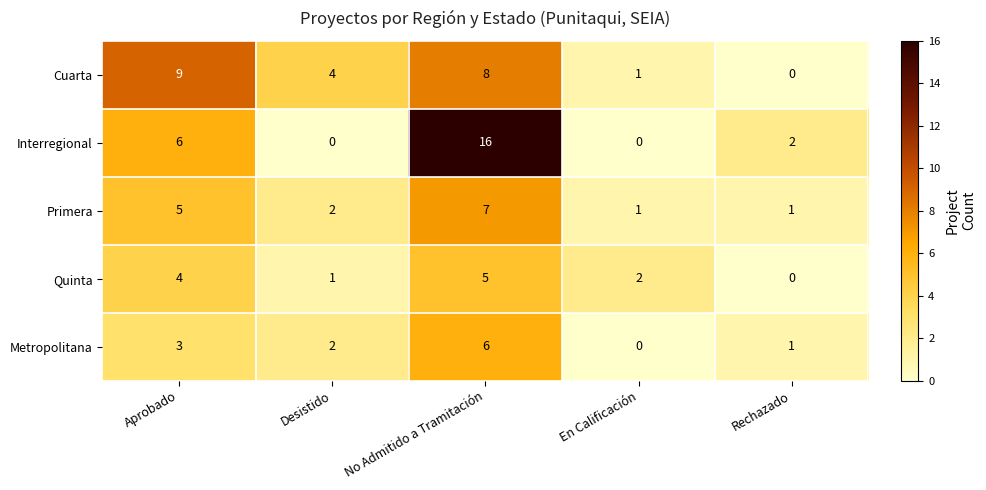

Which series changed the most between Desistido and No Admitido a Tramitación?

Interregional